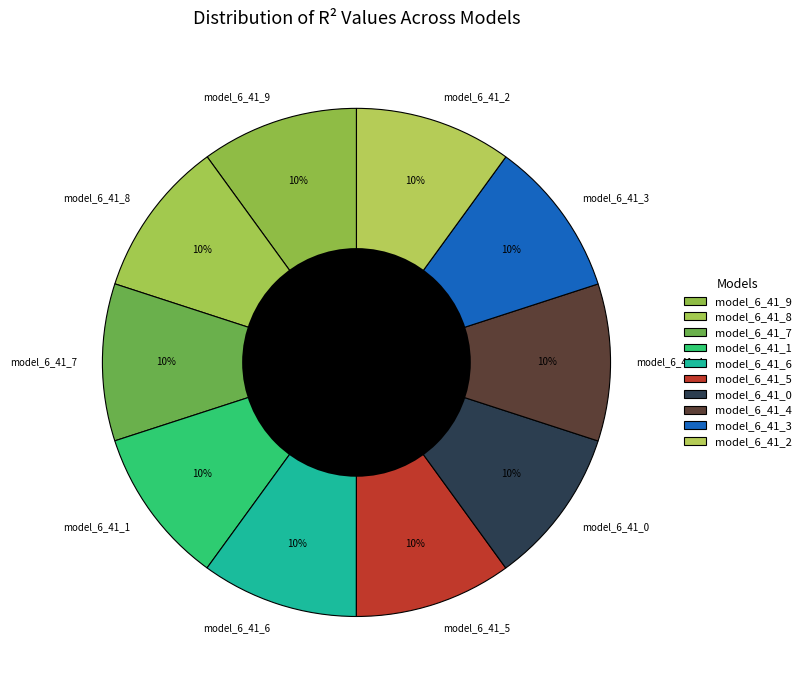

Count the number of slices in the pie.

10